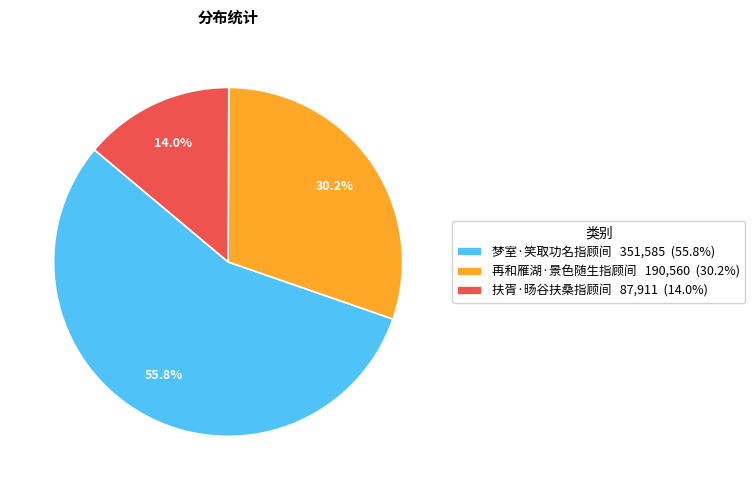

The 梦室·笑取功名指顾间 slice represents 49% of the pie. True or false?

False